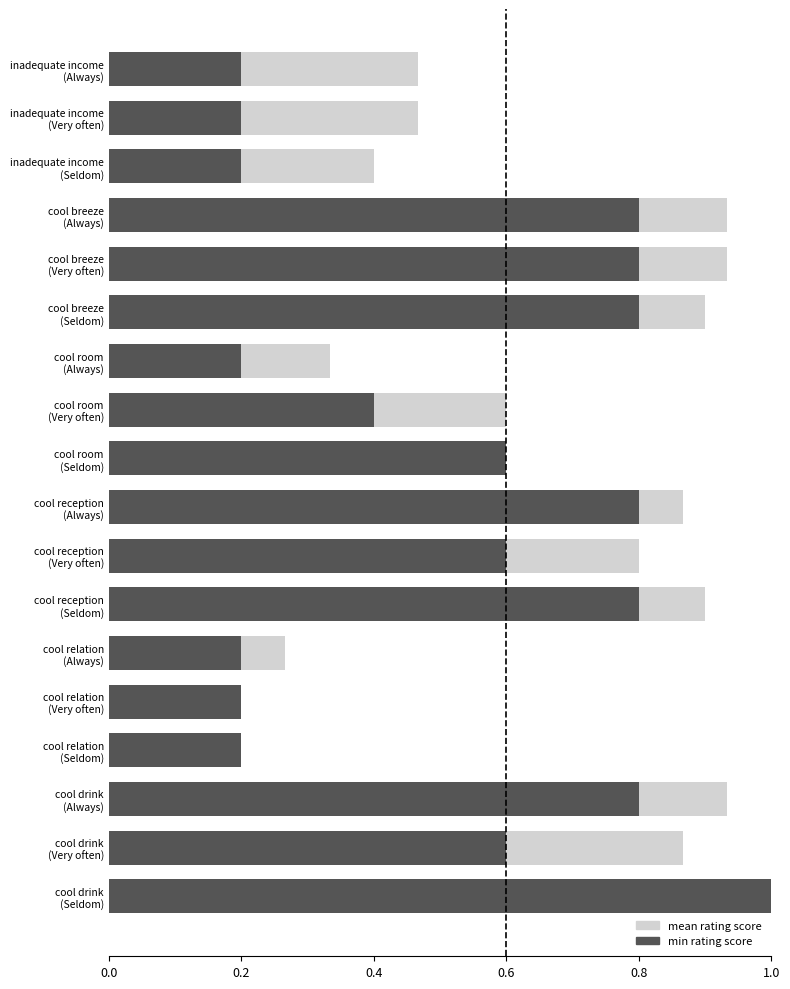

Which series has the widest spread of values?

mean rating score